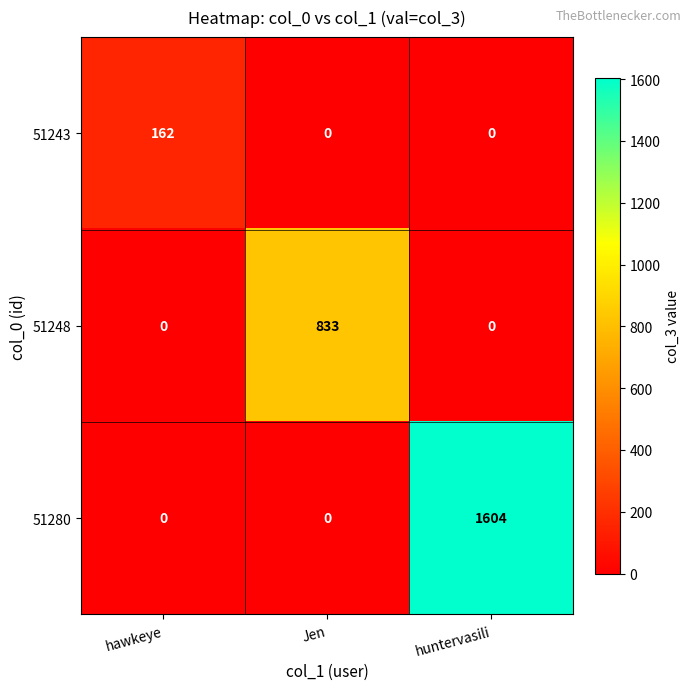

How many 51248 values are between 0 and 833?

3